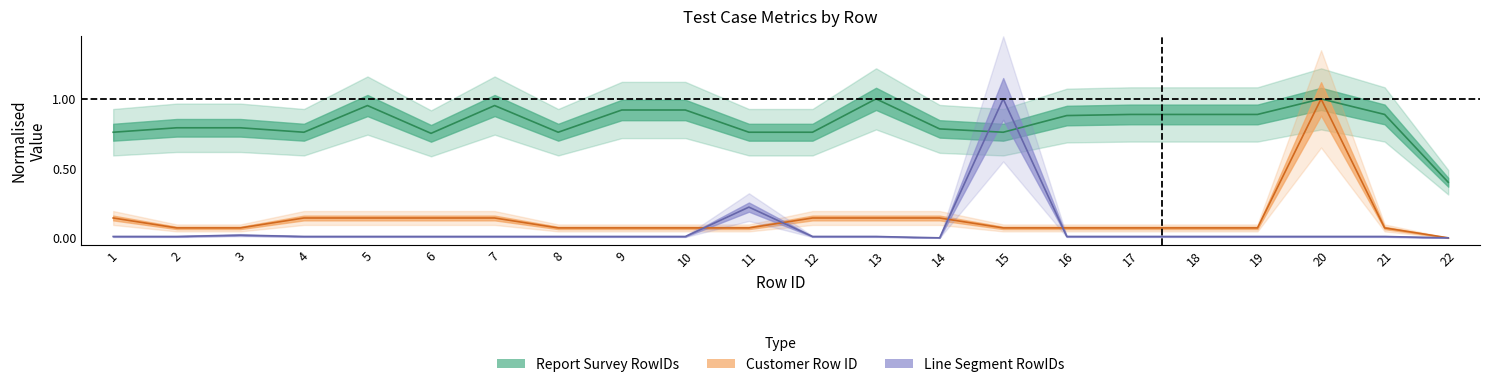

The Customer Row ID series shows 0.1 at 2. True or false?

True